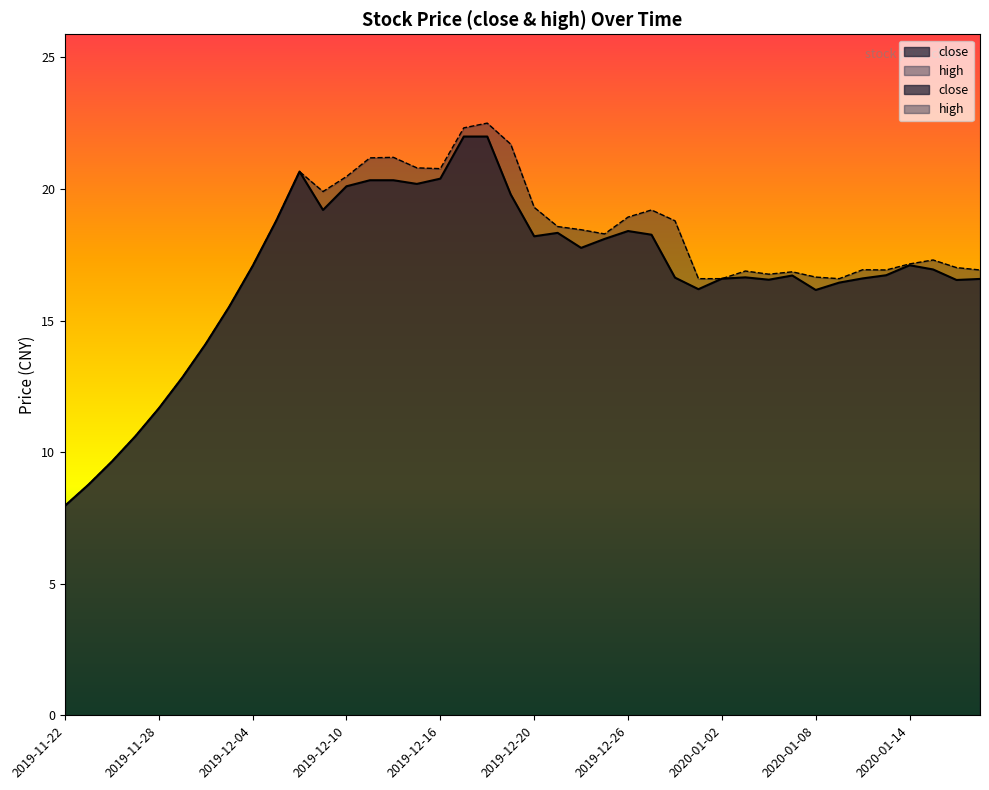

Which has a higher value, 2019-11-27 or 2019-12-16?

2019-12-16